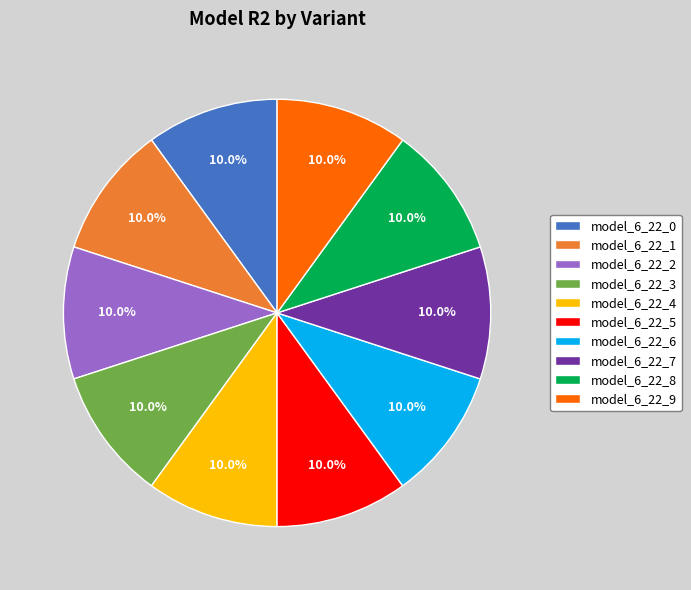

To the nearest percent, what portion does model_6_22_3 represent?

10%